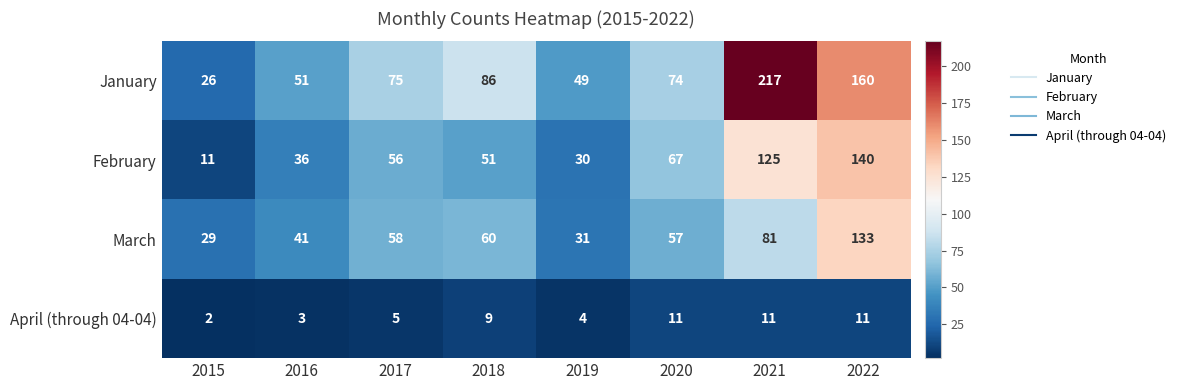

True or false: January has a value of 218 at 2022.

False